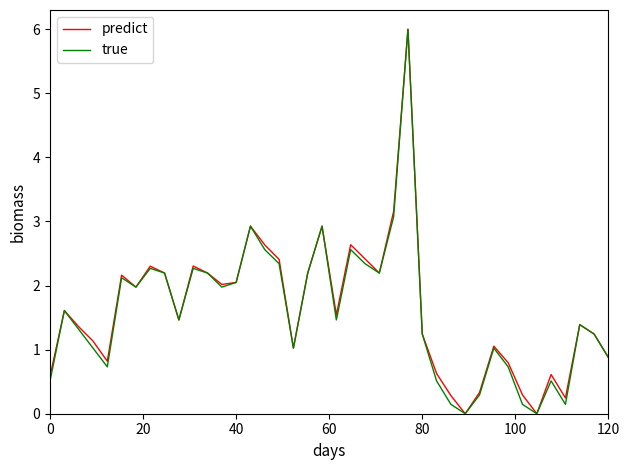

What is the maximum value shown in the chart?

6.0